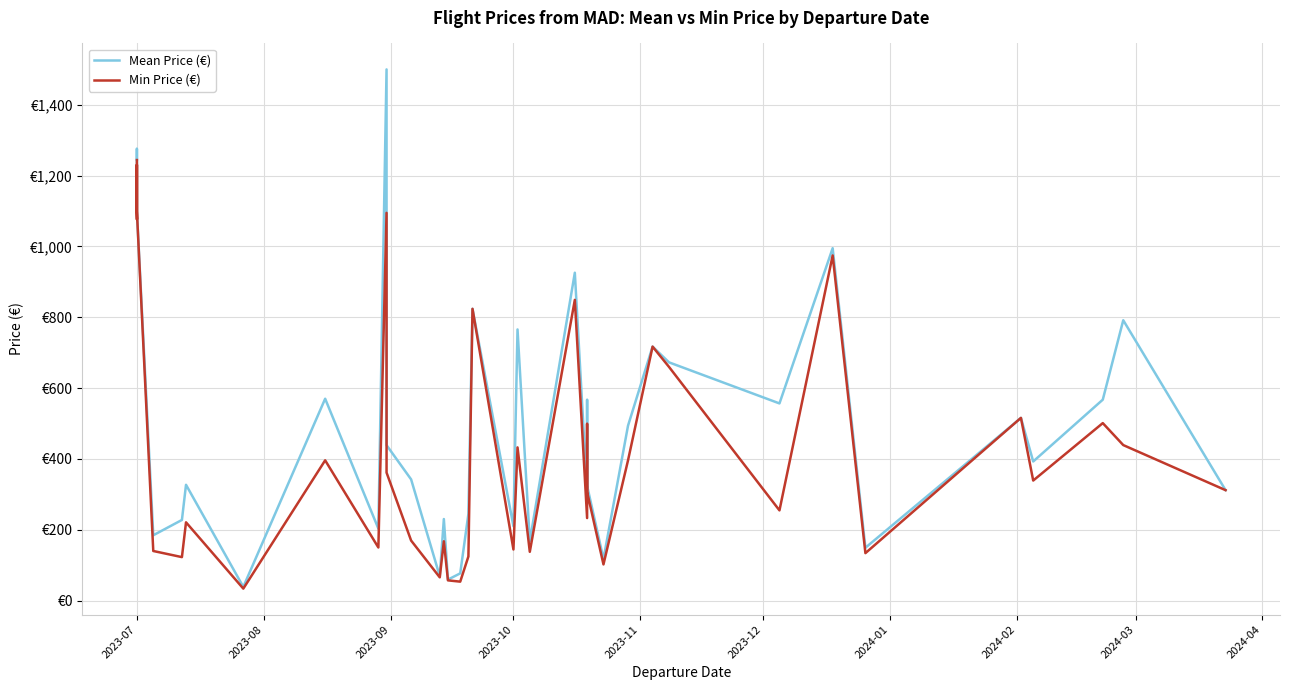

Where does the Min Price (€) series first go above 338?

2023-07